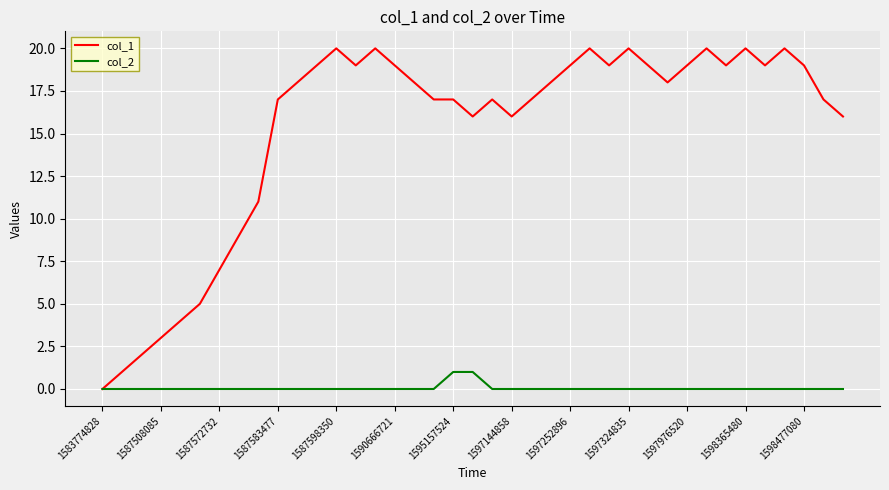

Does the chart display data point markers on the line(s)?

No